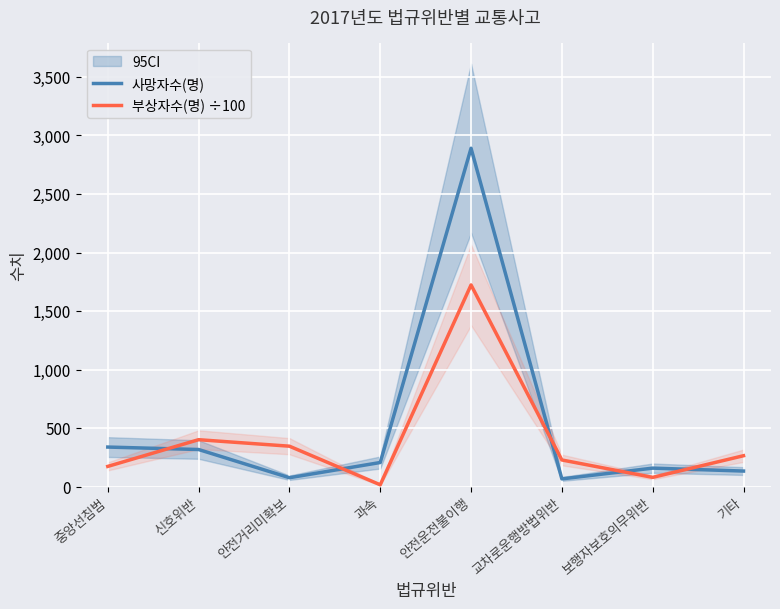

The 사망자수(명) series shows 66.0 at 교차로운행방법위반. True or false?

True